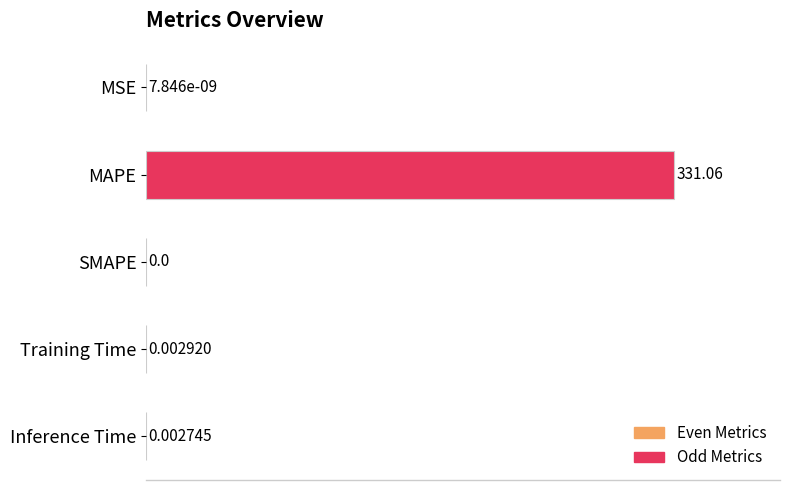

Which has a higher value, Training Time or Inference Time?

Training Time